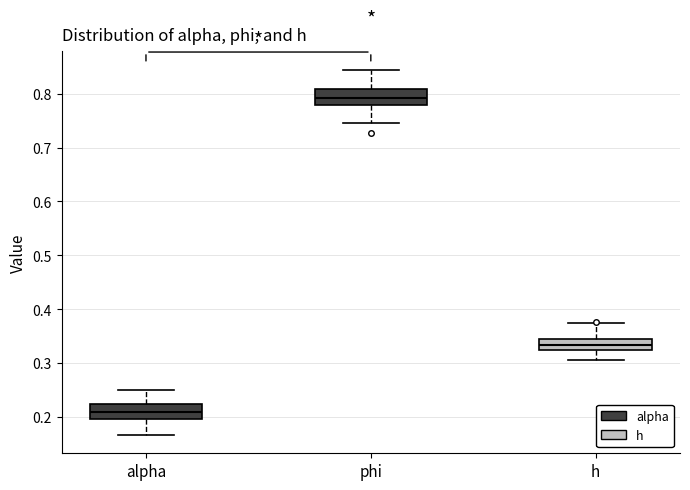

Reading left to right, read every box against the y-axis: the position of its median line, the range the box covers, and the ends of its whiskers. The values are not printed on the chart, so give them approximately, as read against the axis.

alpha: median 0.21, box 0.20 to 0.22, whiskers 0.17 to 0.25
phi: median 0.79, box 0.78 to 0.81, whiskers 0.75 to 0.84
h: median 0.33, box 0.32 to 0.34, whiskers 0.31 to 0.37